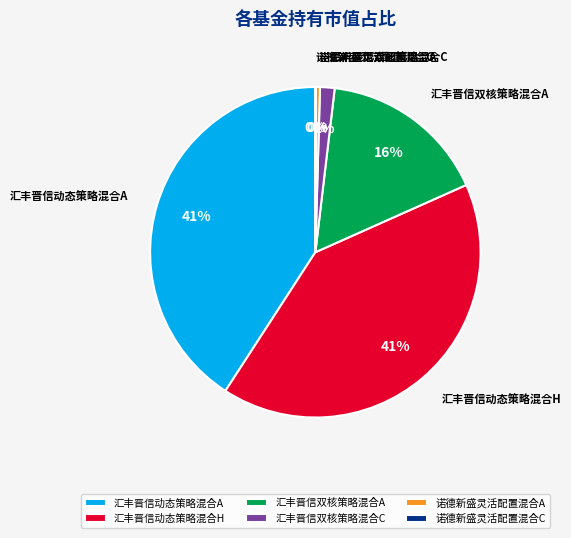

Is it true that 汇丰晋信动态策略混合A is 41% of the pie?

True